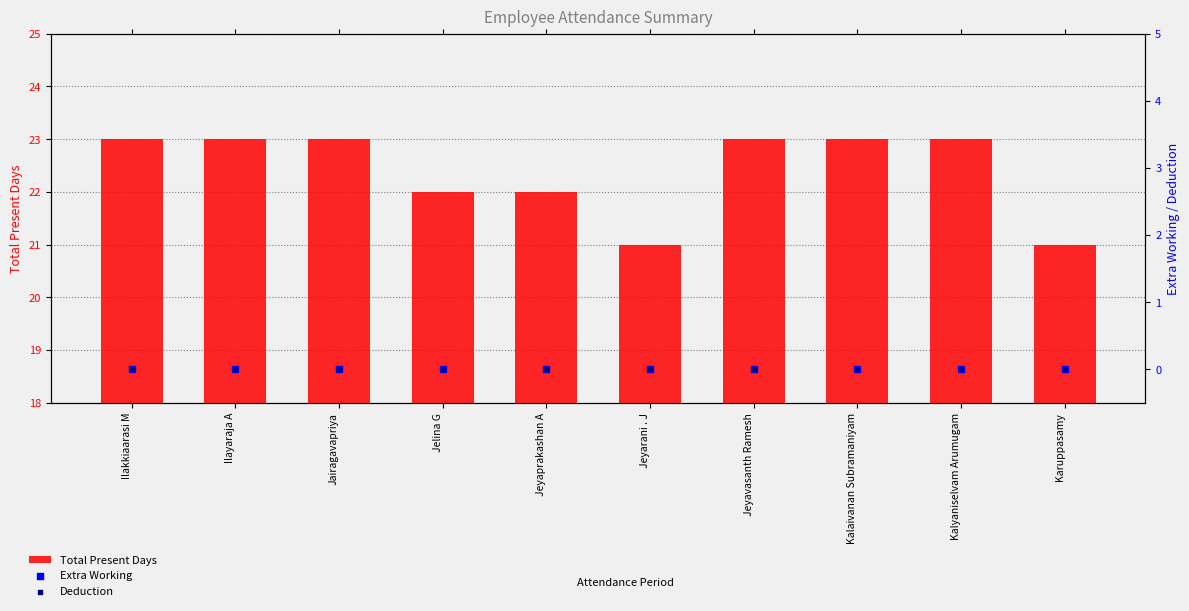

What are all the series names shown in the legend?

Total Present Days, Extra Working, Deduction